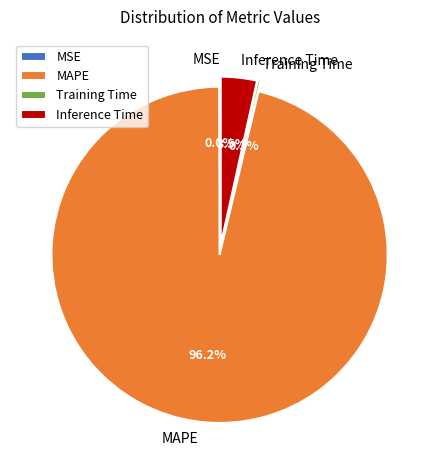

How many slices are in this pie chart?

4